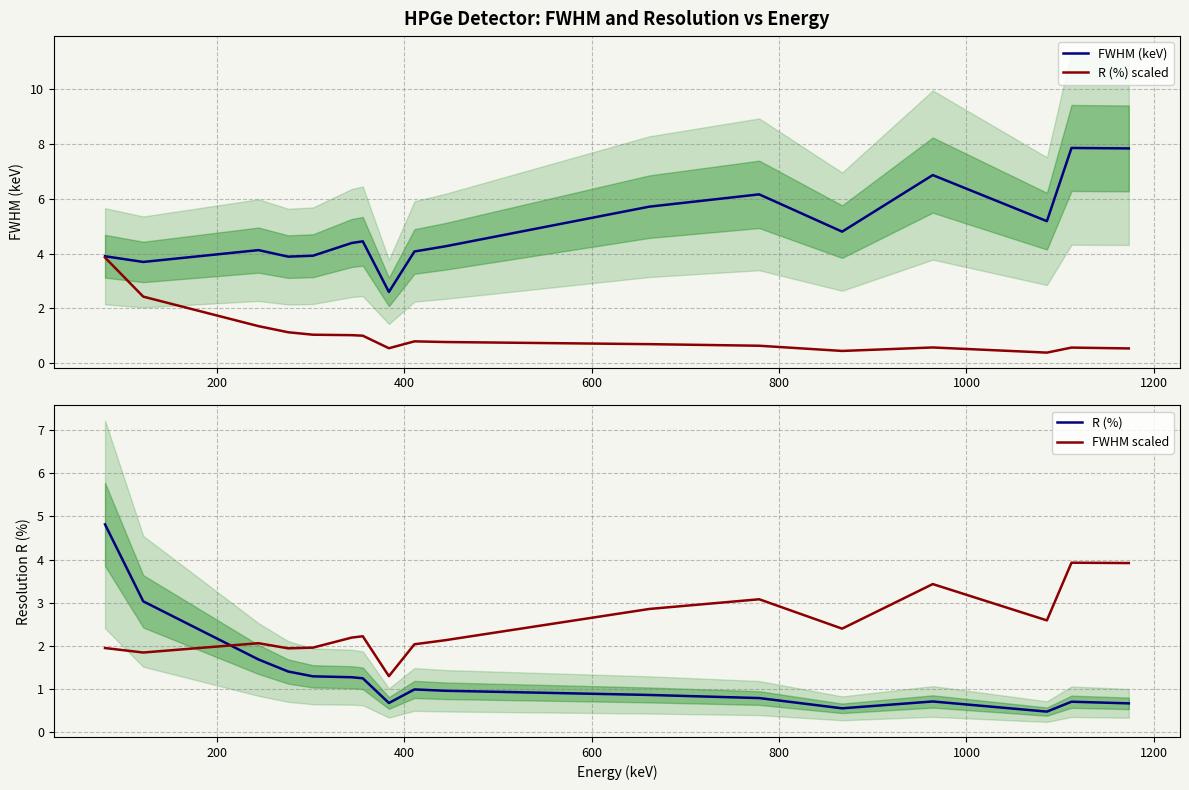

What is the lowest value of the R (%) scaled series?

0.4